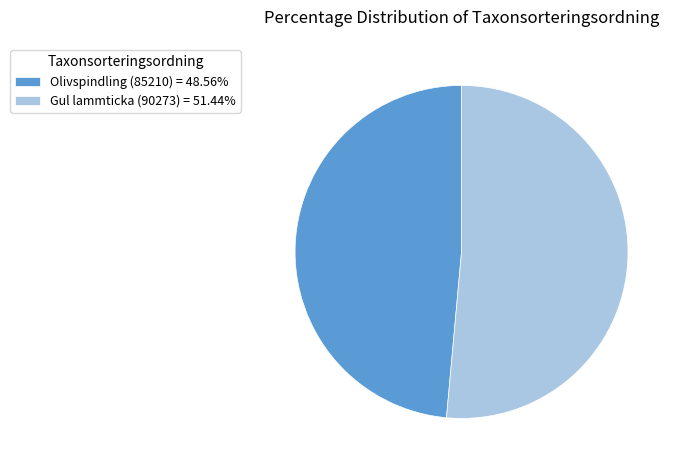

True or false: Gul lammticka (90273) accounts for 57% of the total.

False